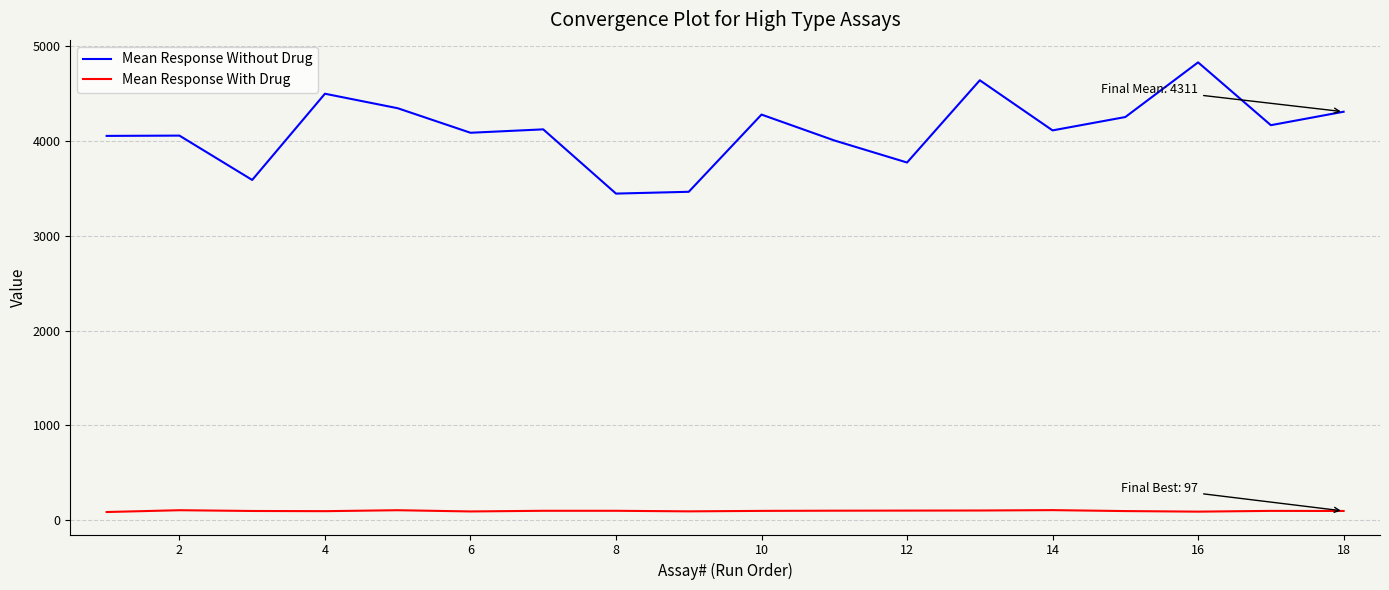

True or false: Mean Response Without Drug and Mean Response With Drug cross at least once.

False